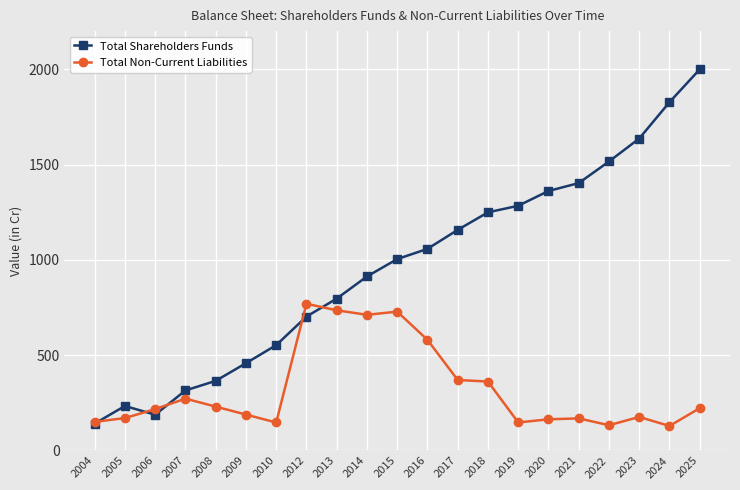

List the series in order of their overall mean, highest first.

Total Shareholders Funds, Total Non-Current Liabilities